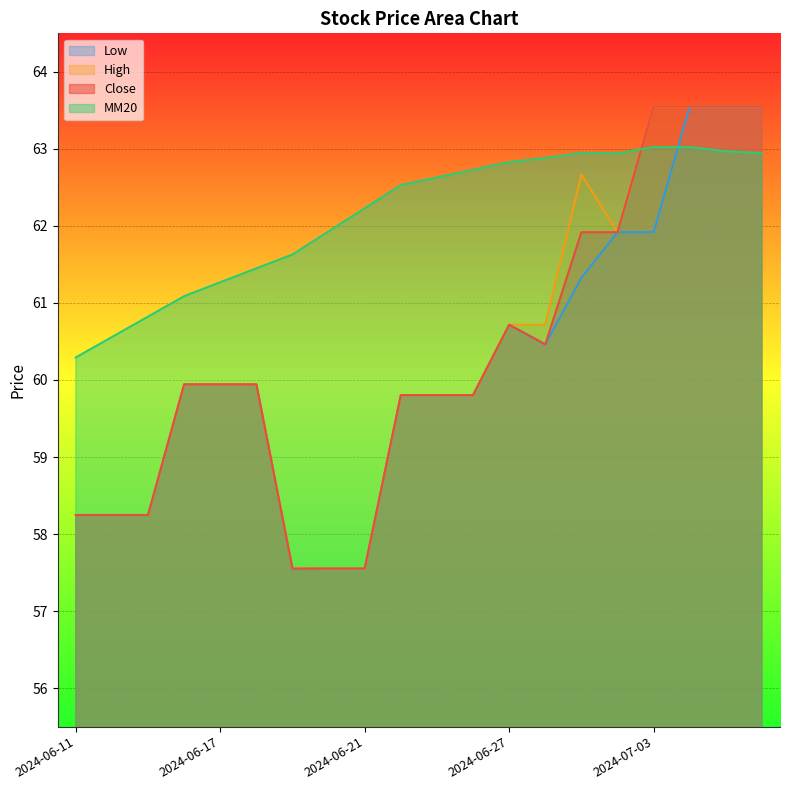

Which series changed the most between 2024-06-11 and 2024-06-27?

MM20